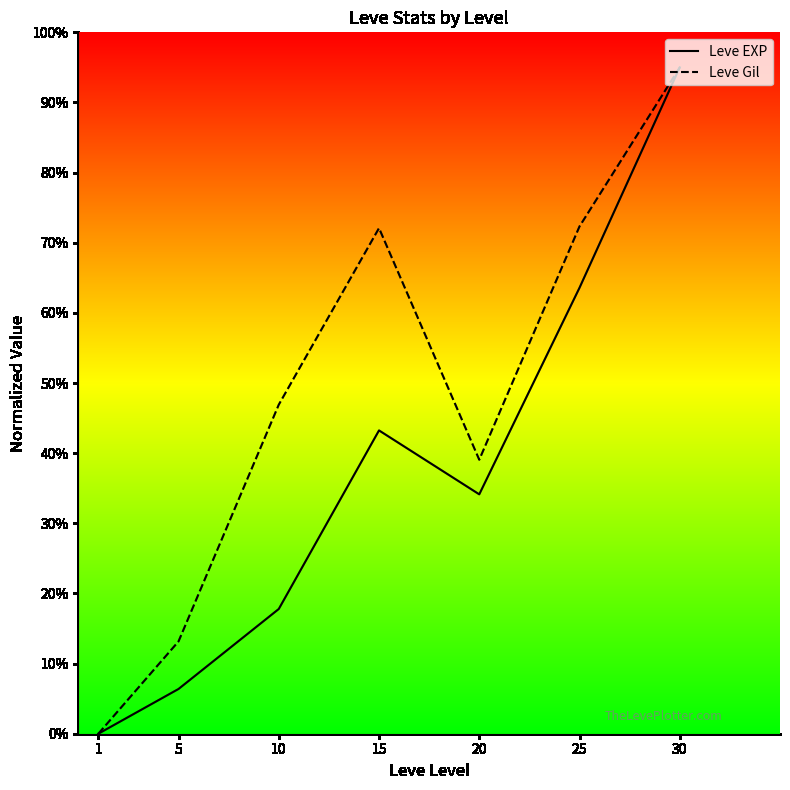

True or false: Leve EXP has more than 1 points higher than both neighbors.

False